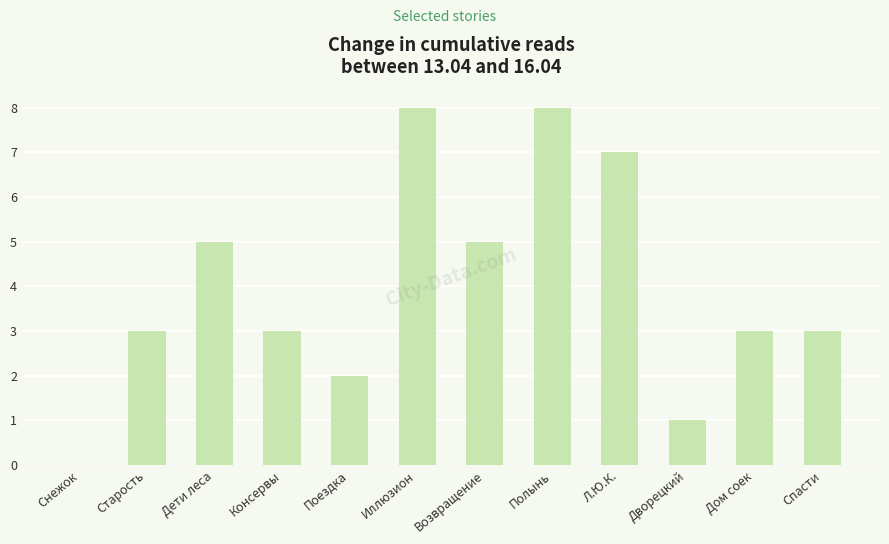

What is the maximum value shown in the chart?

8